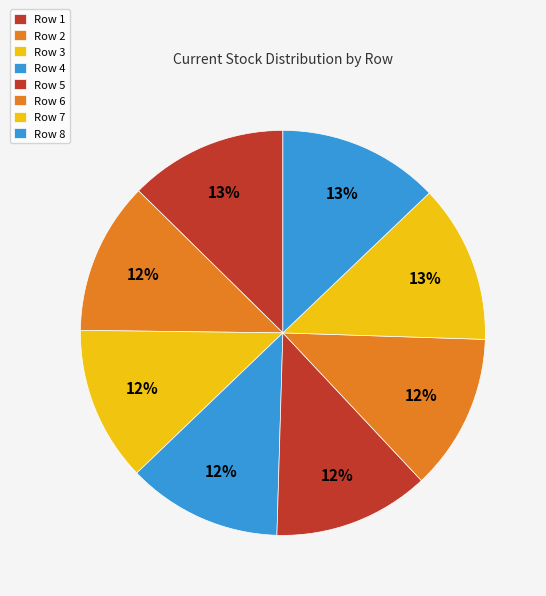

How many slices are in this pie chart?

8